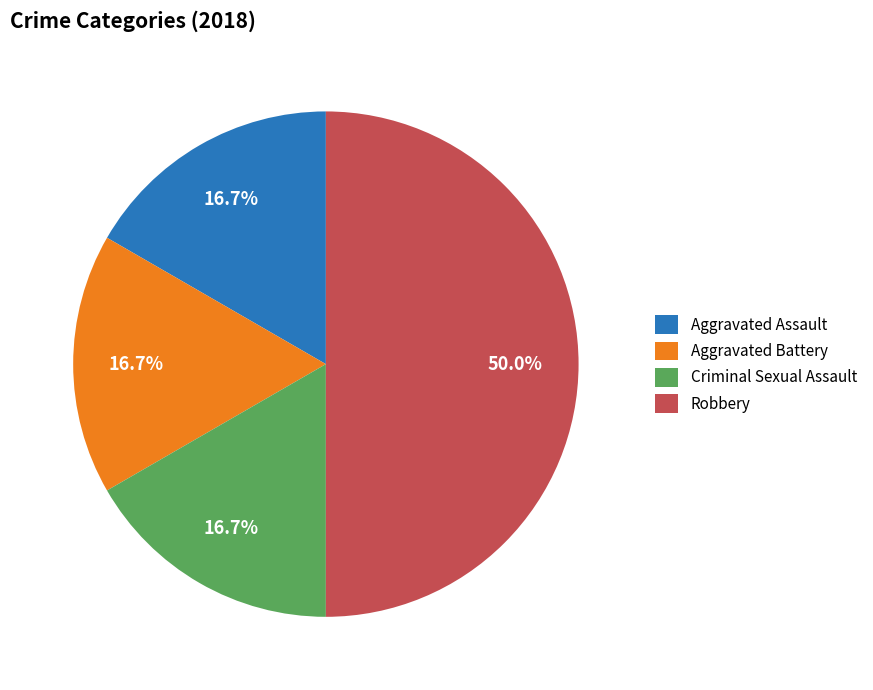

What portion of the pie excludes Robbery?

50.0%